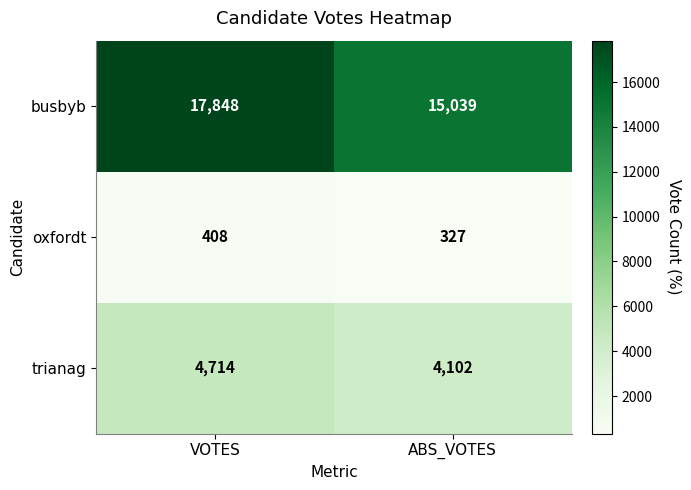

What value does the trianag series have at ABS_VOTES, to the nearest 10?

4100